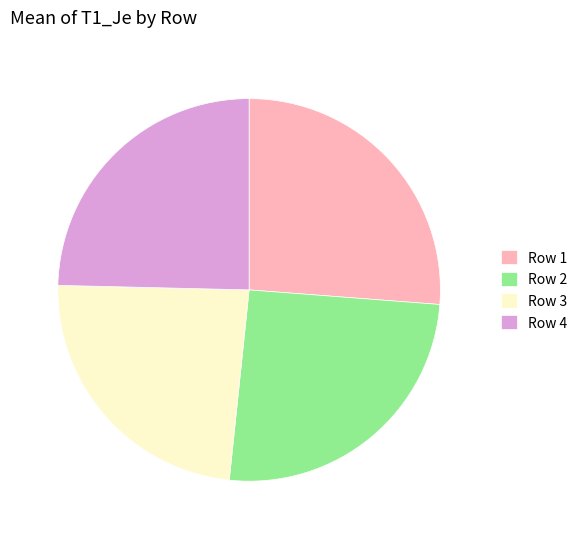

Is it true that Row 1 is 35% of the pie?

False